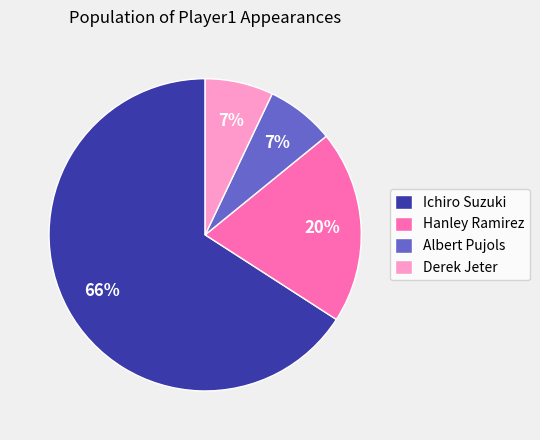

What is the majority slice?

Ichiro Suzuki